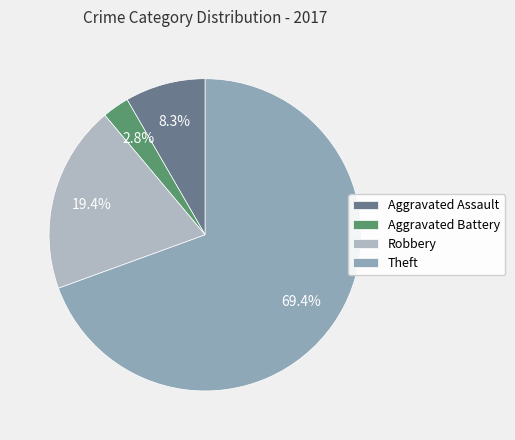

How much of the chart is everything except Robbery?

80.6%